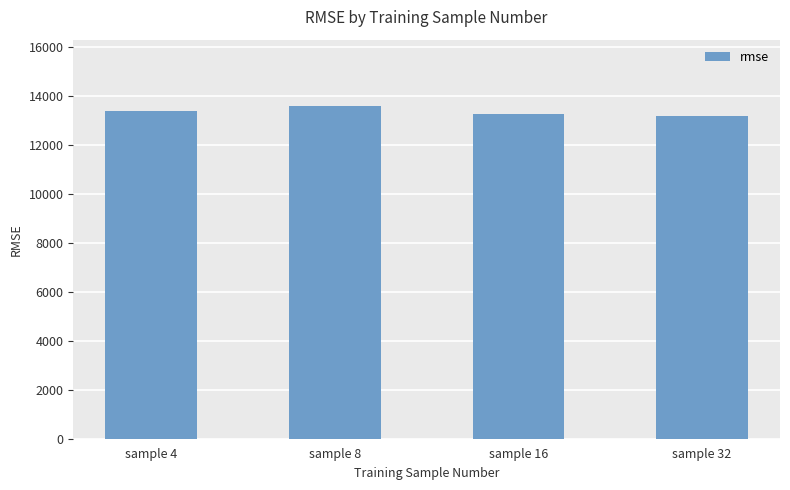

The chart shows a value of 13405.3 at sample 4. True or false?

True